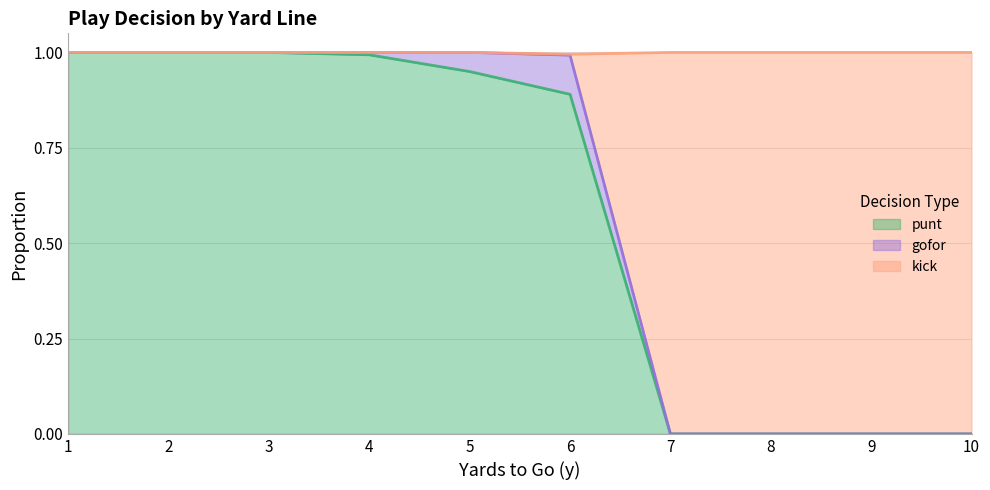

What are all the series names shown in the legend?

punt, gofor, kick